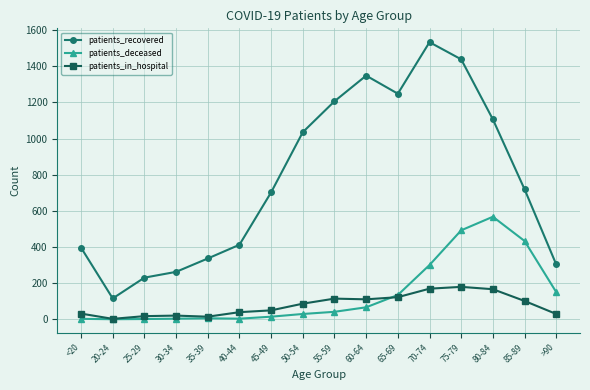

True or false: patients_deceased and patients_recovered intersect in this chart.

False